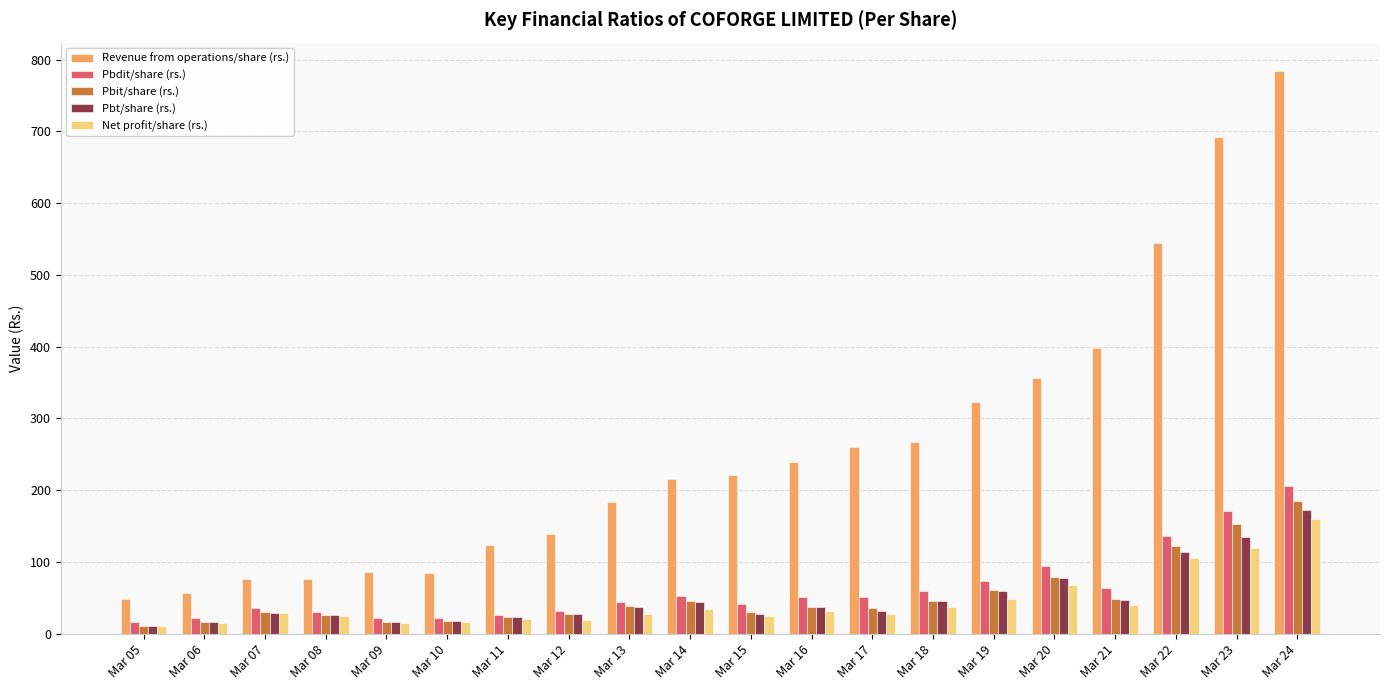

What is the highest value of the Net profit/share (rs.) series?

160.5